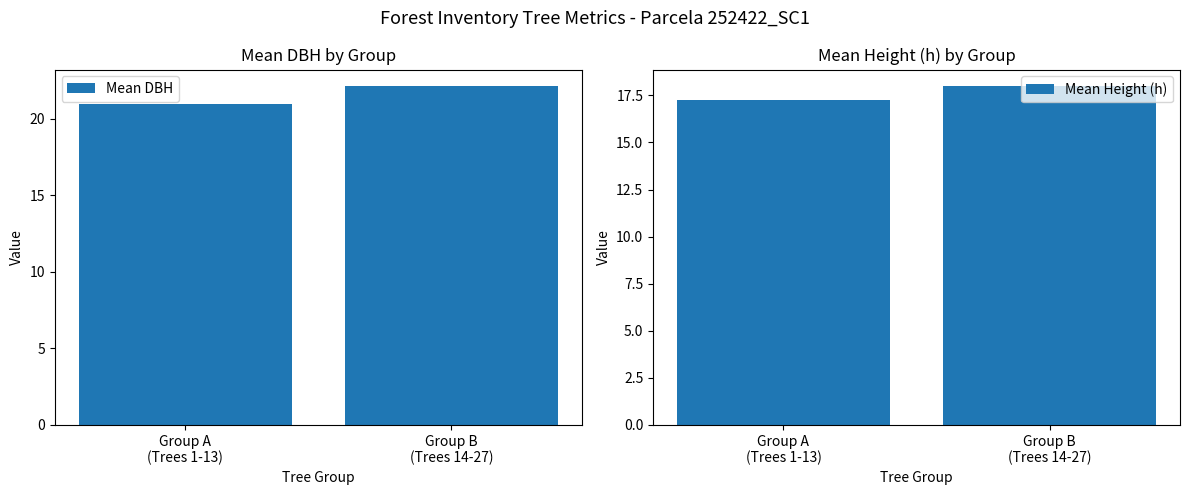

Count the number of data series in this chart.

2